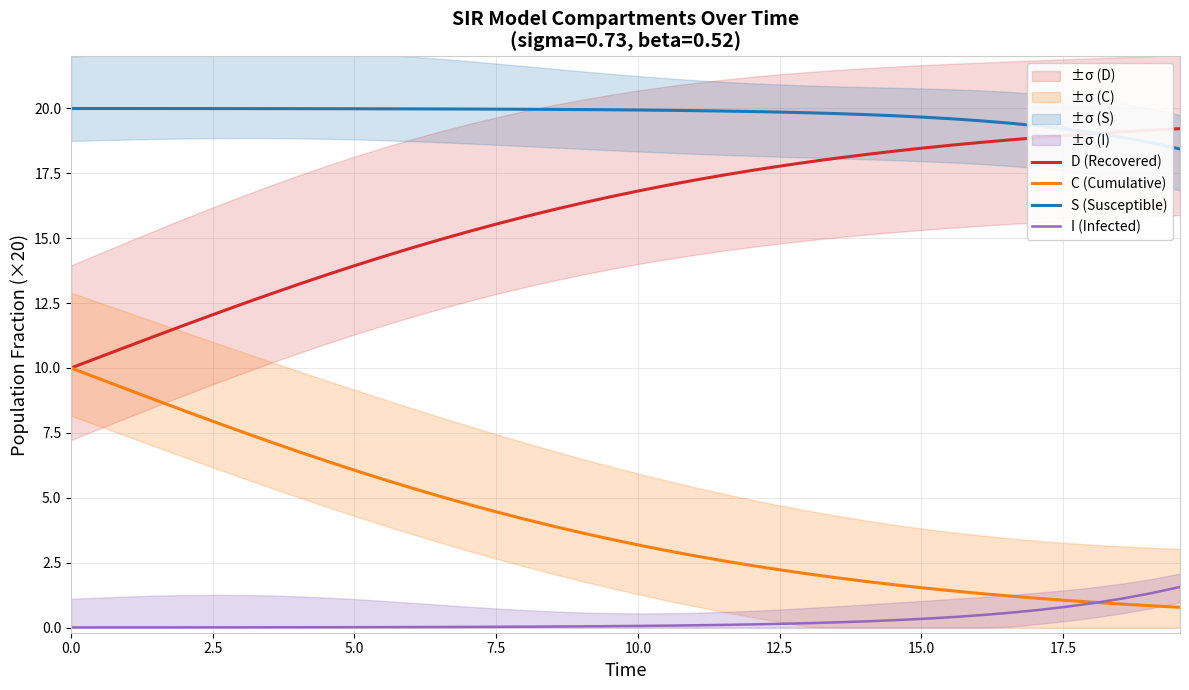

True or false: C (Cumulative) and D (Recovered) cross at least once.

False